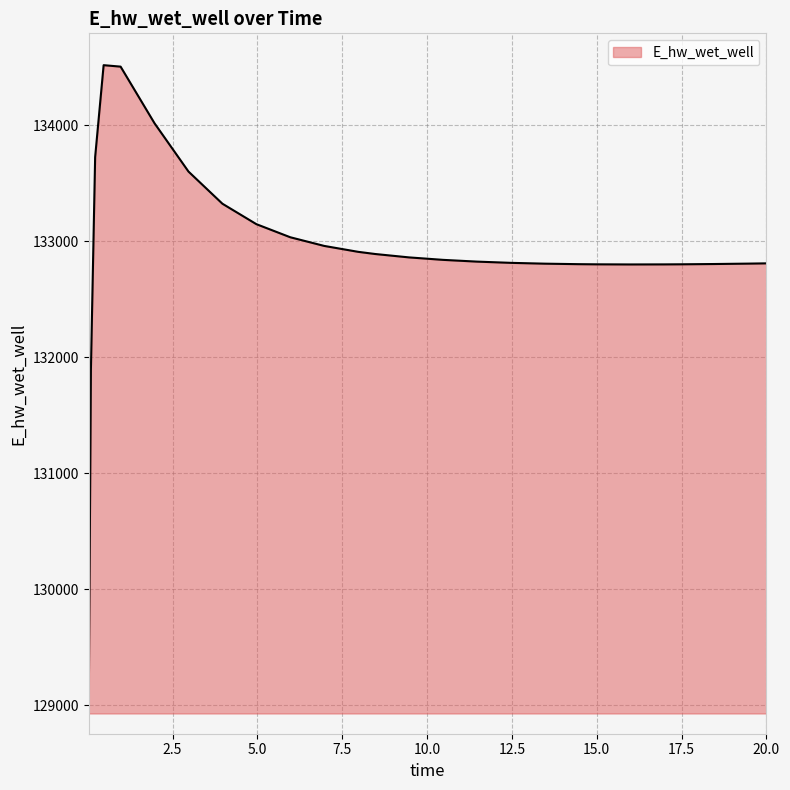

What is the maximum value shown in the chart?

134518.9